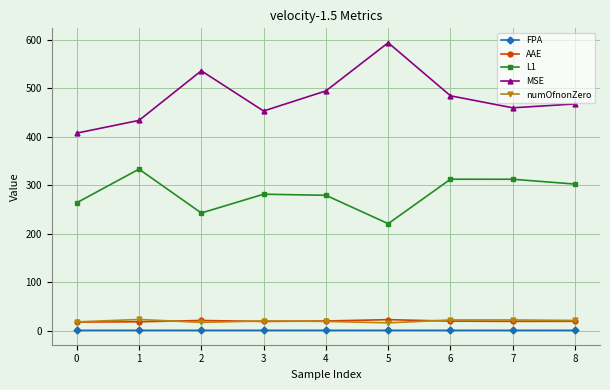

True or false: numOfnonZero and MSE intersect in this chart.

False